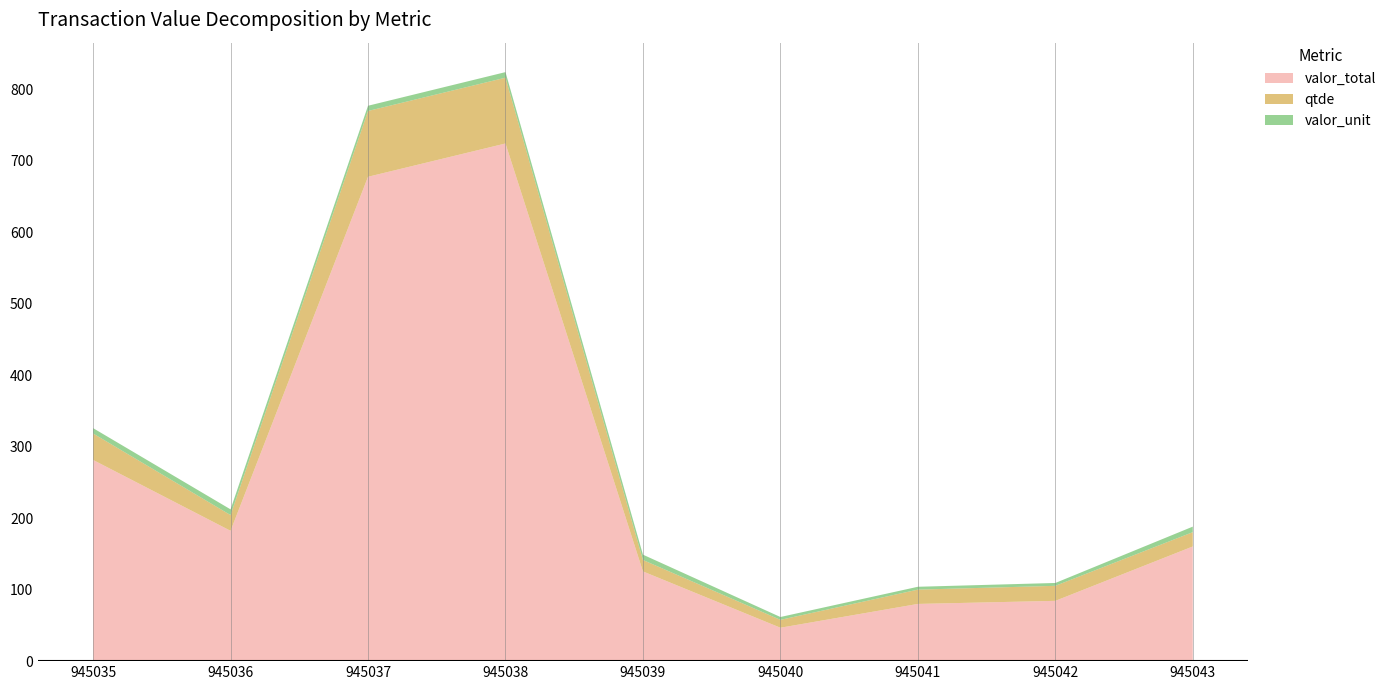

Reading left to right, extract all data points from this chart.

valor_total: 281.3	182.2	677.3	723.9	125.5	46.7	80.0	84.3	160.3
qtde: 37.0	22.0	92.0	92.0	16.0	11.0	20.0	21.0	20.0
valor_unit: 7.5	8.0	7.3	7.8	7.4	4.0	4.0	4.0	7.8